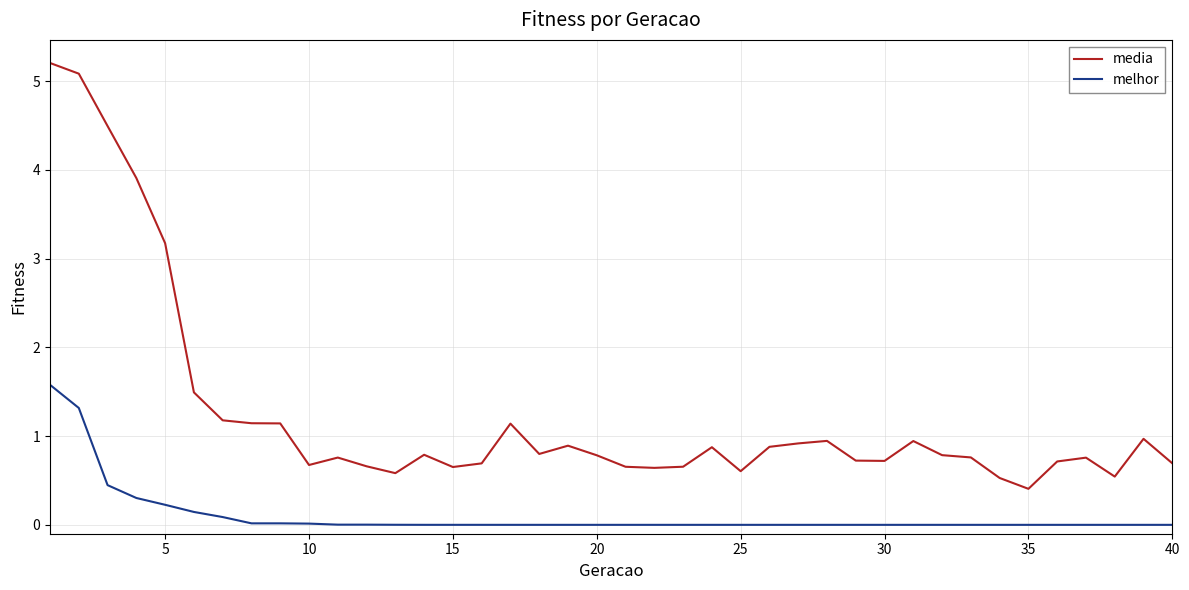

Which series has the largest total across all categories?

media